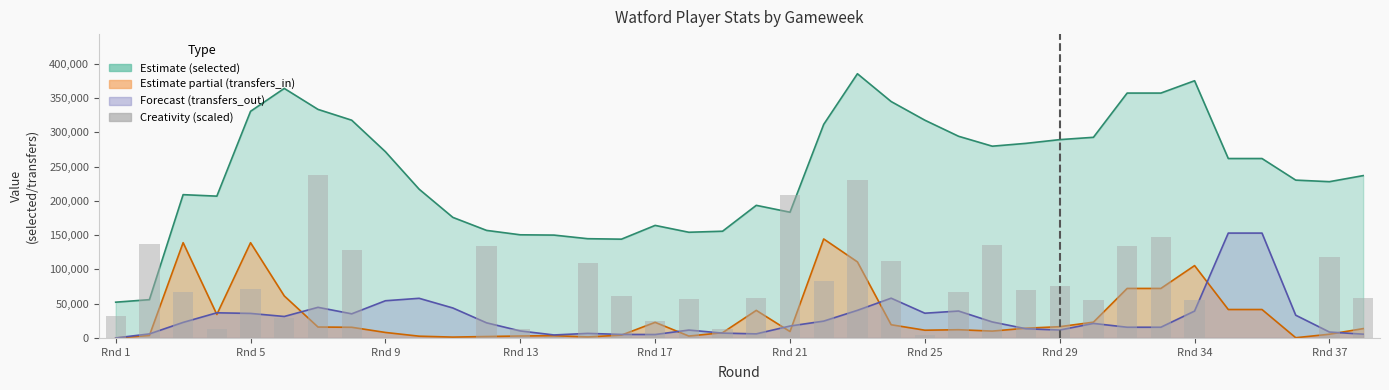

Where is the data nearest to the value 118750?

Rnd 37